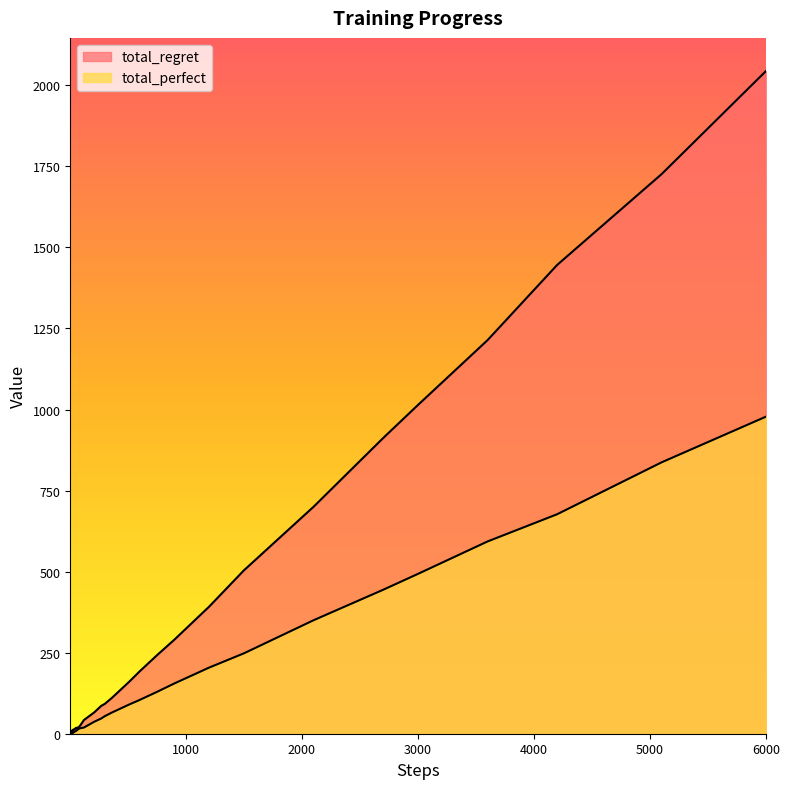

How many lines are shown in the chart?

2